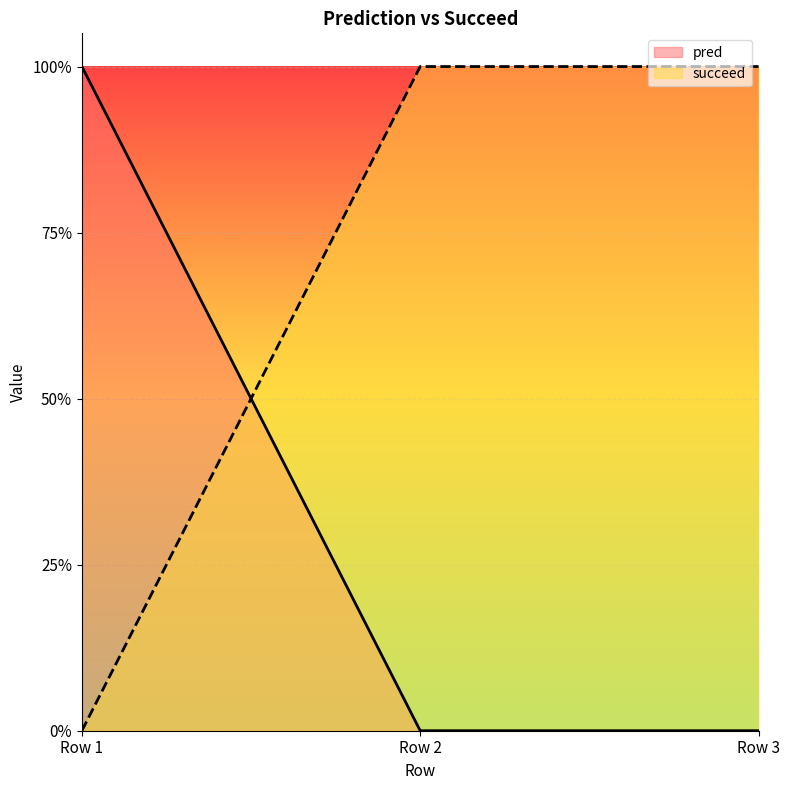

The succeed series shows 0 at Row 3. True or false?

False